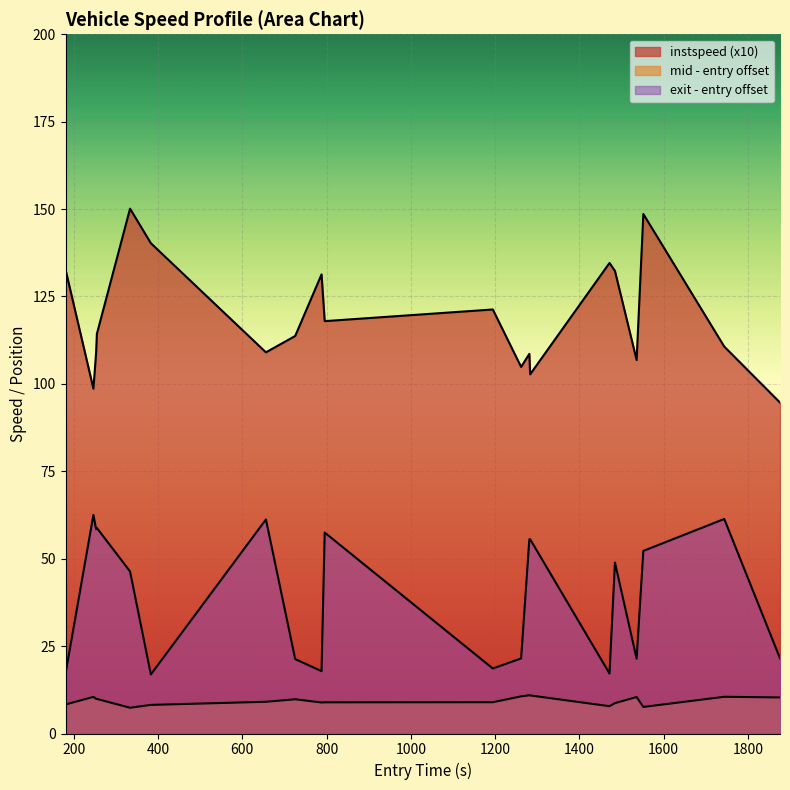

Reading left to right, extract all data points from this chart.

132.7	98.6	109.0	114.3	150.1	140.2	109.0	113.7	131.3	117.9	121.3	104.9	108.6	102.7	134.6	132.3	106.8	148.6	110.7	94.7